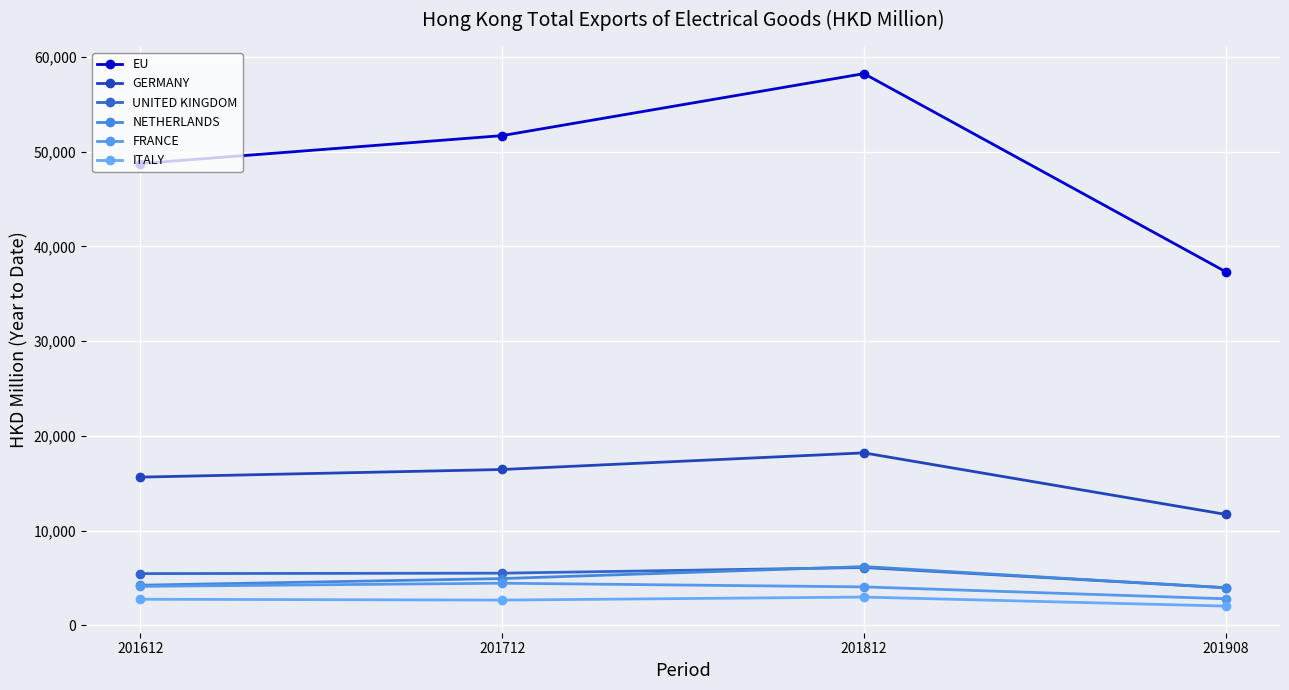

Which series has the widest spread of values?

EU